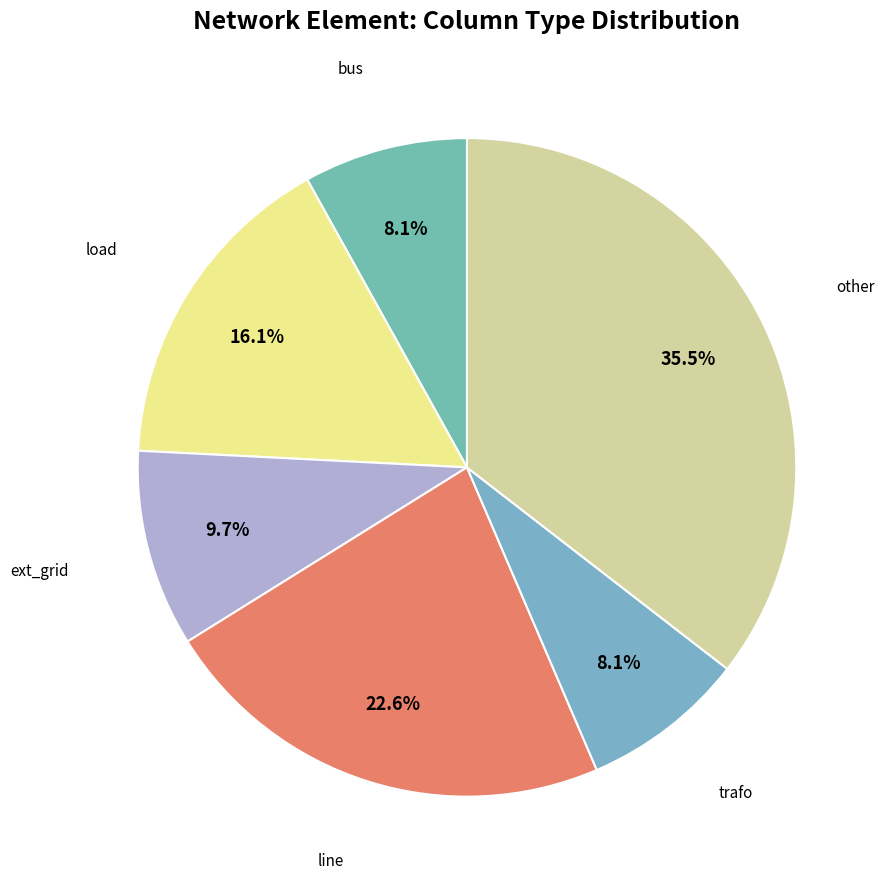

To the nearest percent, what is the combined percentage of trafo and load?

24%